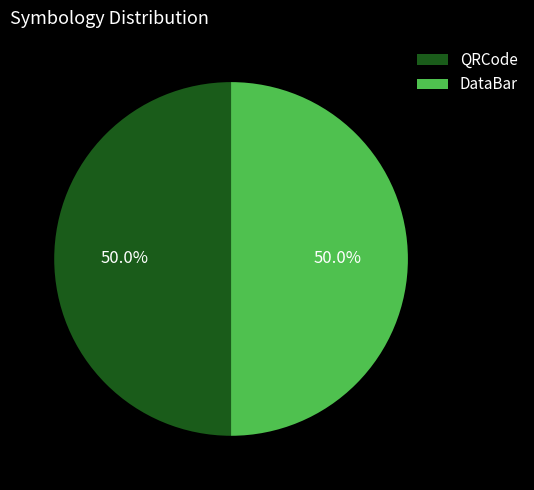

Count the number of slices in the pie.

2